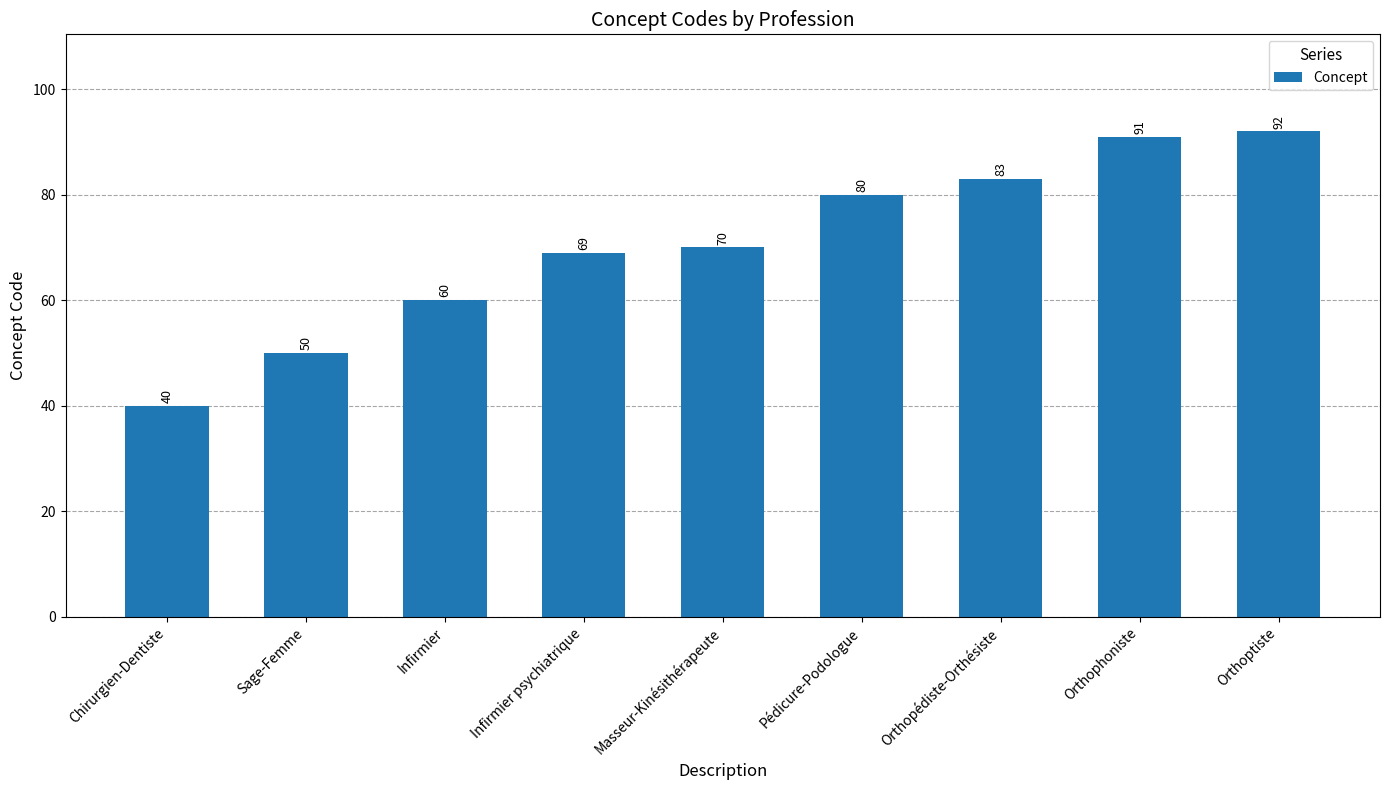

True or false: the data shows 26 at Infirmier.

False